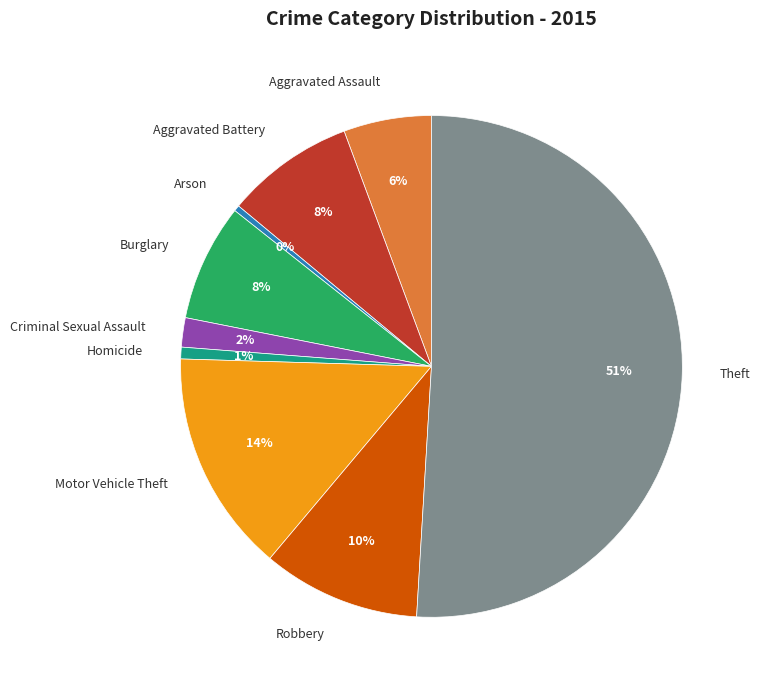

The Criminal Sexual Assault slice represents 17% of the pie. True or false?

False